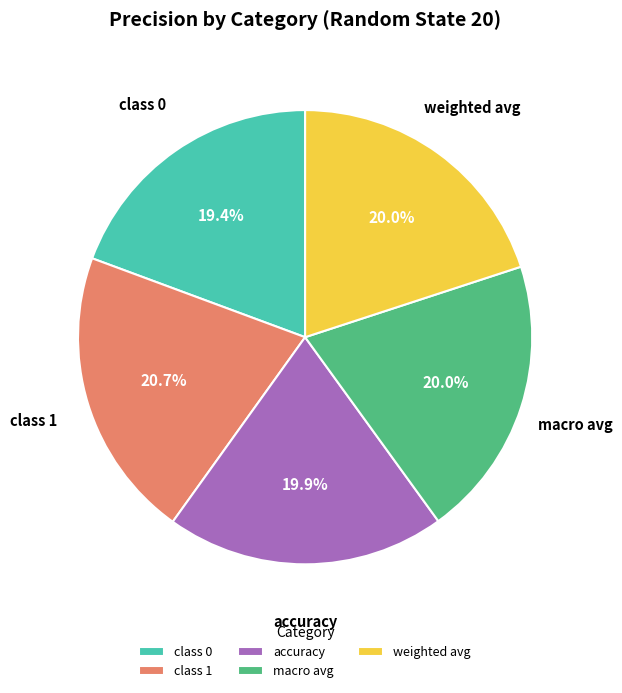

Which category has the biggest portion of the pie?

class 1